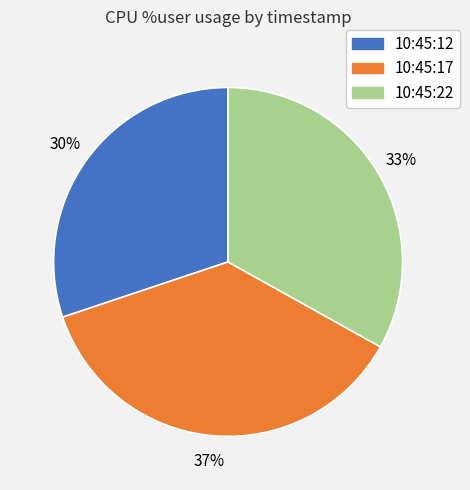

Is 10:45:17 the majority of the pie?

No